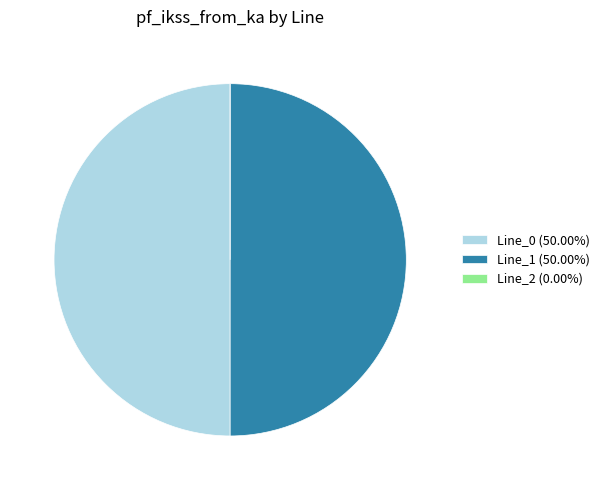

The Line_1 slice represents 37% of the pie. True or false?

False